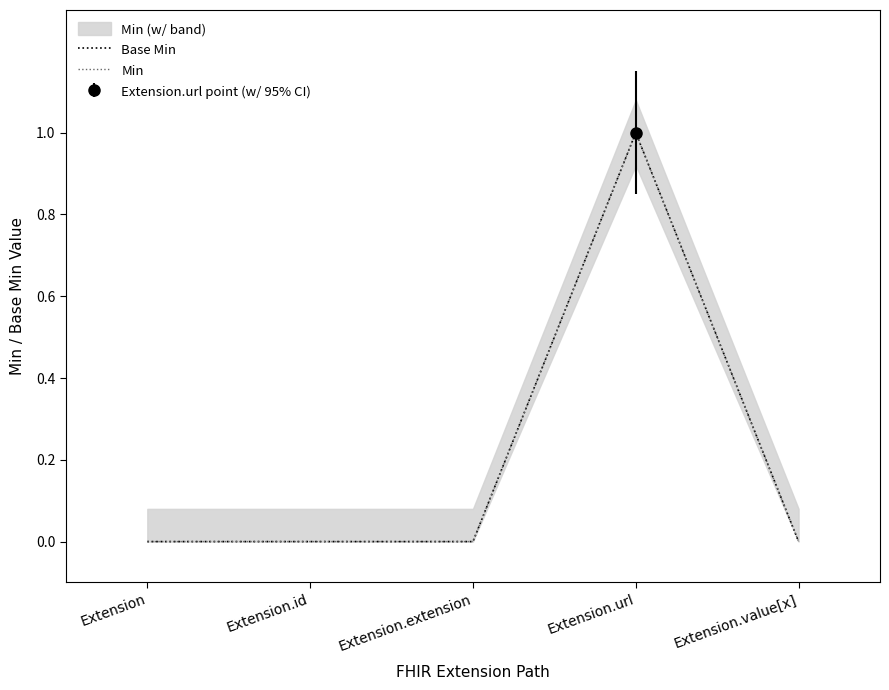

What is the label of the 1st point from the right?

Extension.value[x]